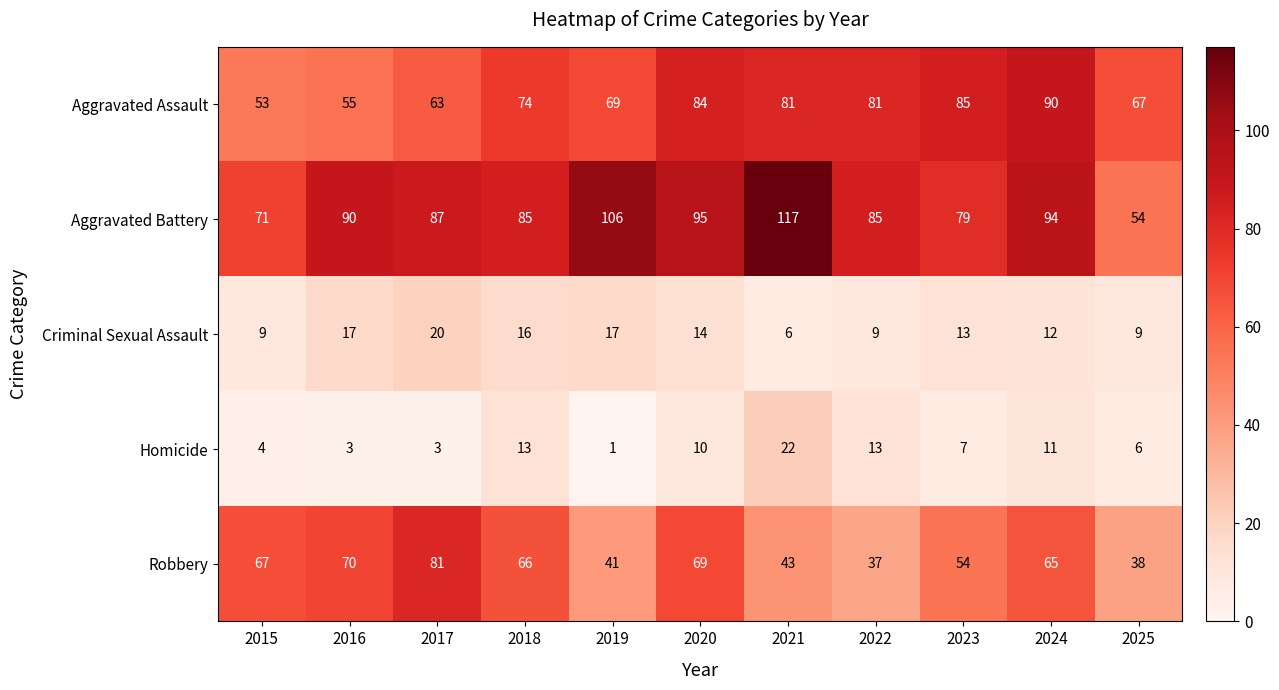

What is the spread (max minus min) of values at 2023?

78